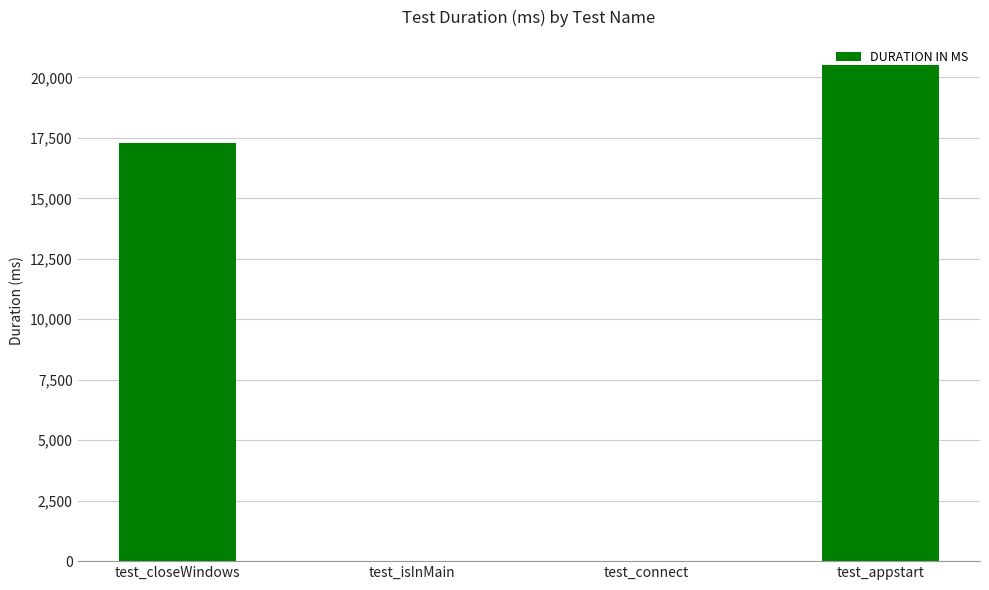

Which label corresponds to the largest value in the chart?

test_appstart